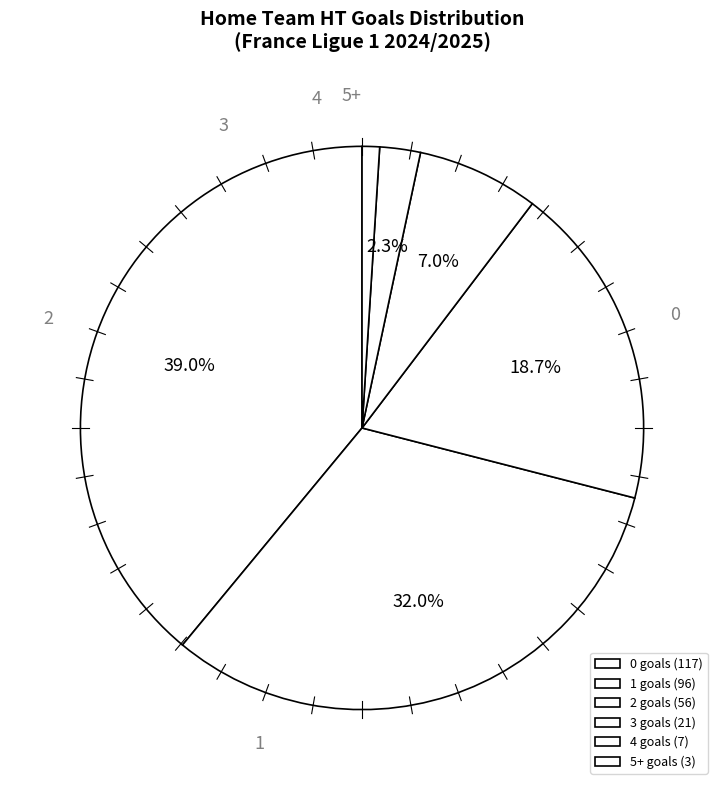

How many segments does this pie chart have?

6